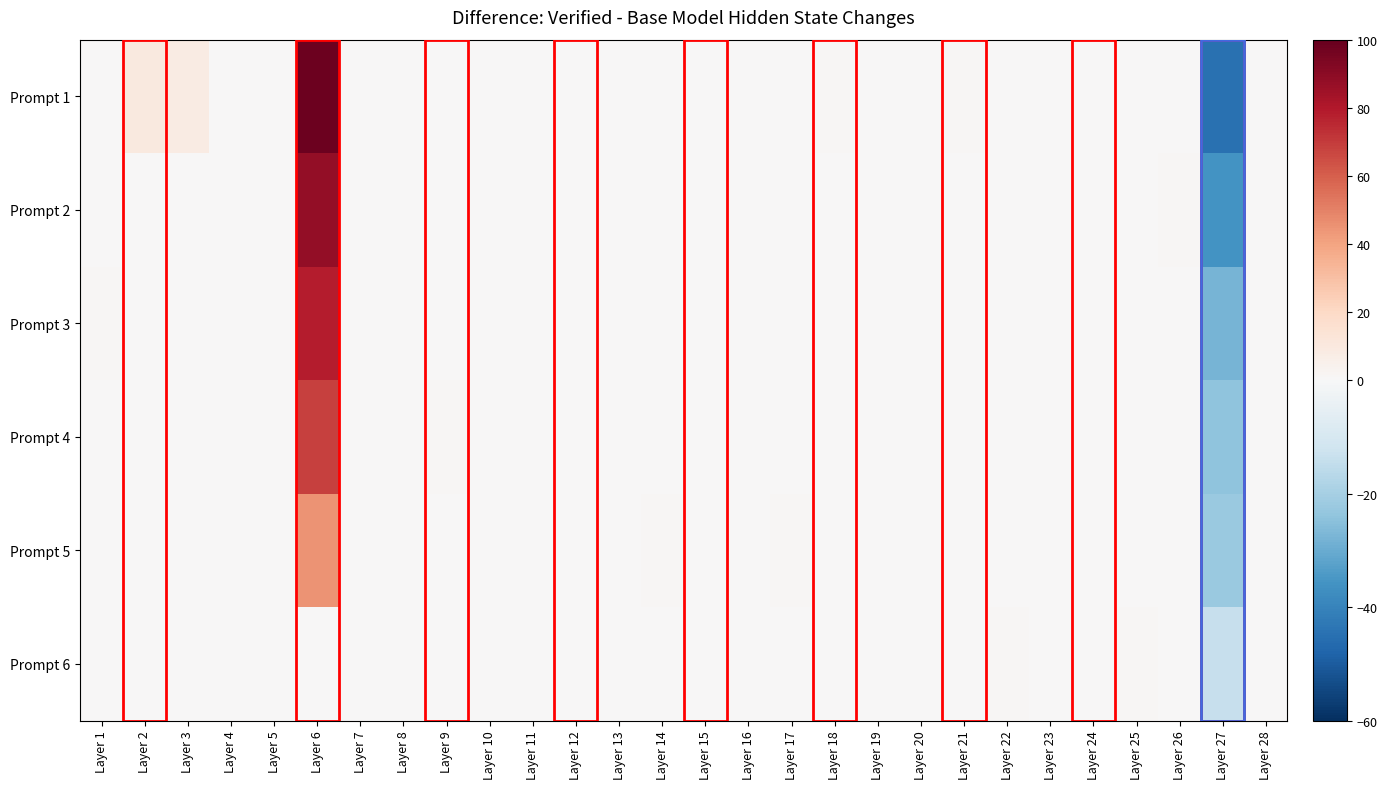

Reading left to right, extract all data points from this chart.

Prompt 1: Layer 1=0.0	Layer 2=10.0	Layer 3=8.0	Layer 4=0.0	Layer 5=0.0	Layer 6=97.7	Layer 7=0.0	Layer 8=0.0	Layer 9=0.0	Layer 10=0.0	Layer 11=0.0	Layer 12=0.0	Layer 13=0.0	Layer 14=0.0	Layer 15=0.0	Layer 16=0.0	Layer 17=0.0	Layer 18=1.0	Layer 19=0.0	Layer 20=0.0	Layer 21=1.0	Layer 22=0.0	Layer 23=0.0	Layer 24=0.0	Layer 25=0.0	Layer 26=0.0	Layer 27=-45.0	Layer 28=0.0
Prompt 2: Layer 1=0.0	Layer 2=0.0	Layer 3=0.0	Layer 4=0.0	Layer 5=0.0	Layer 6=87.9	Layer 7=0.0	Layer 8=0.0	Layer 9=0.0	Layer 10=0.0	Layer 11=0.0	Layer 12=0.0	Layer 13=0.0	Layer 14=0.0	Layer 15=0.0	Layer 16=0.0	Layer 17=0.0	Layer 18=0.0	Layer 19=0.0	Layer 20=0.0	Layer 21=0.0	Layer 22=0.0	Layer 23=0.0	Layer 24=0.0	Layer 25=0.0	Layer 26=1.0	Layer 27=-36.0	Layer 28=0.0
Prompt 3: Layer 1=1.0	Layer 2=0.0	Layer 3=0.0	Layer 4=0.0	Layer 5=0.0	Layer 6=78.2	Layer 7=0.0	Layer 8=0.0	Layer 9=0.0	Layer 10=0.0	Layer 11=0.0	Layer 12=0.0	Layer 13=0.0	Layer 14=0.0	Layer 15=0.0	Layer 16=0.0	Layer 17=0.0	Layer 18=0.0	Layer 19=0.0	Layer 20=0.0	Layer 21=0.0	Layer 22=0.0	Layer 23=0.0	Layer 24=0.0	Layer 25=0.0	Layer 26=0.0	Layer 27=-28.0	Layer 28=0.0
Prompt 4: Layer 1=0.0	Layer 2=0.0	Layer 3=0.0	Layer 4=0.0	Layer 5=0.0	Layer 6=68.4	Layer 7=0.0	Layer 8=0.0	Layer 9=1.0	Layer 10=0.0	Layer 11=0.0	Layer 12=0.0	Layer 13=0.0	Layer 14=0.0	Layer 15=0.0	Layer 16=0.0	Layer 17=0.0	Layer 18=0.0	Layer 19=0.0	Layer 20=0.0	Layer 21=0.0	Layer 22=0.0	Layer 23=0.0	Layer 24=0.0	Layer 25=0.0	Layer 26=0.0	Layer 27=-24.0	Layer 28=0.0
Prompt 5: Layer 1=0.0	Layer 2=0.0	Layer 3=0.0	Layer 4=0.0	Layer 5=0.0	Layer 6=44.6	Layer 7=0.0	Layer 8=0.0	Layer 9=0.0	Layer 10=0.0	Layer 11=0.0	Layer 12=0.0	Layer 13=0.0	Layer 14=1.0	Layer 15=0.0	Layer 16=0.0	Layer 17=1.0	Layer 18=0.0	Layer 19=0.0	Layer 20=0.0	Layer 21=0.0	Layer 22=0.0	Layer 23=0.0	Layer 24=0.0	Layer 25=0.0	Layer 26=0.0	Layer 27=-22.5	Layer 28=0.0
Prompt 6: Layer 1=0.0	Layer 2=0.0	Layer 3=0.0	Layer 4=0.0	Layer 5=0.0	Layer 6=0.1	Layer 7=0.0	Layer 8=0.0	Layer 9=0.0	Layer 10=0.0	Layer 11=0.0	Layer 12=0.0	Layer 13=0.0	Layer 14=0.0	Layer 15=0.0	Layer 16=0.0	Layer 17=0.0	Layer 18=0.0	Layer 19=0.0	Layer 20=0.0	Layer 21=0.0	Layer 22=1.0	Layer 23=0.0	Layer 24=0.0	Layer 25=1.0	Layer 26=0.0	Layer 27=-14.0	Layer 28=0.0